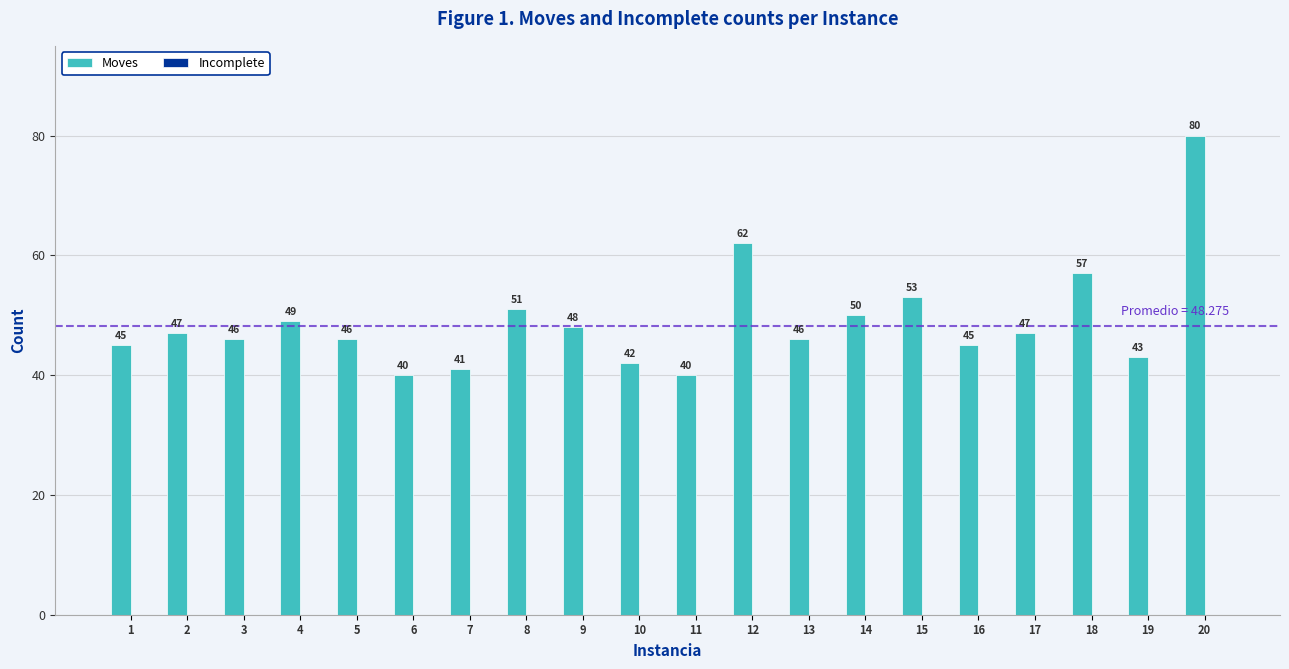

What is the value of the 13th bar from the left?

46